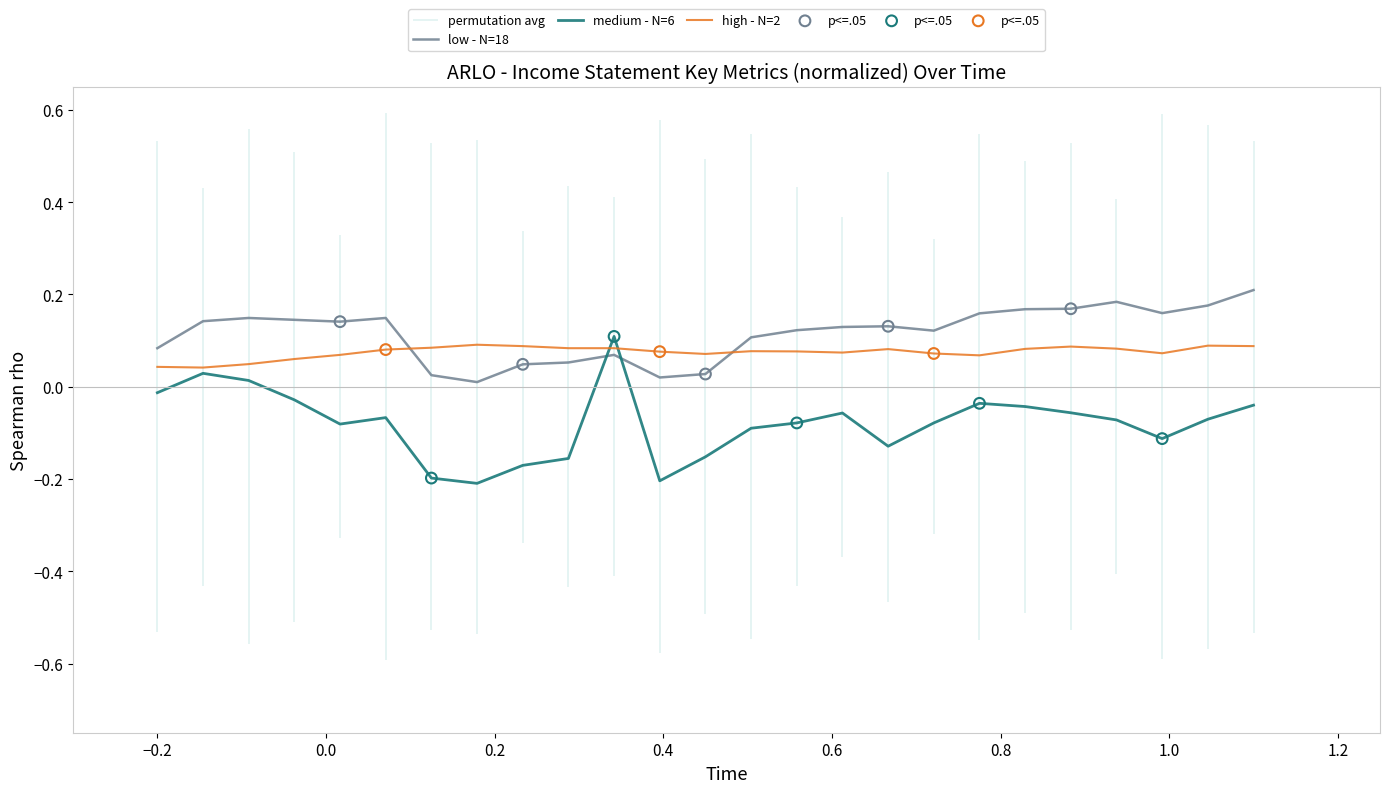

Which series ends up on top after the final intersection of medium - N=6 and low - N=18?

low - N=18